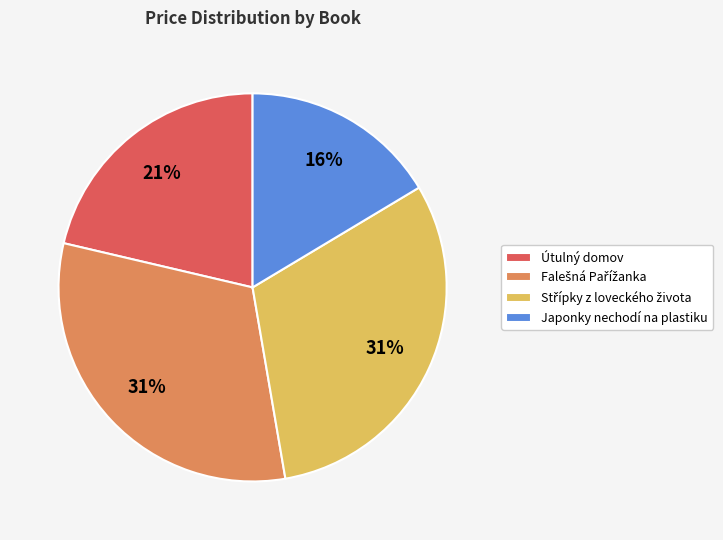

What is the smallest slice in the pie chart?

Japonky nechodí na plastiku